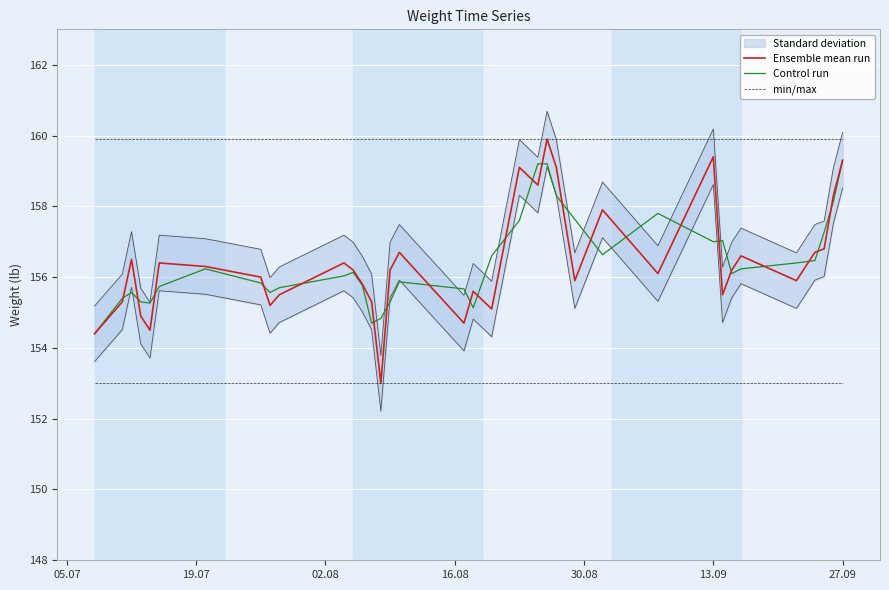

True or false: Control run and min/max intersect in this chart.

False